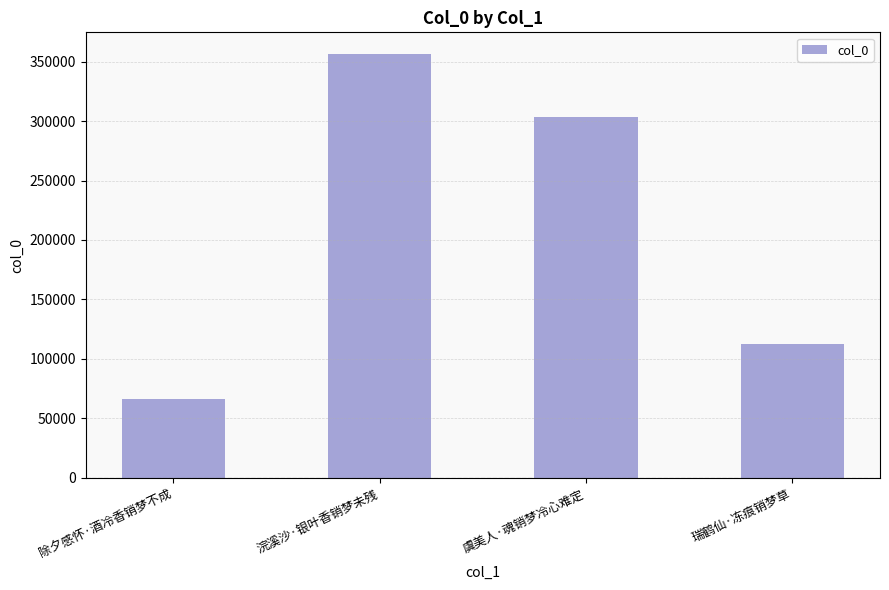

Approximately how many times larger is the value at 除夕感怀·酒冷香销梦不成 compared to 浣溪沙·银叶香销梦未残?

0.2